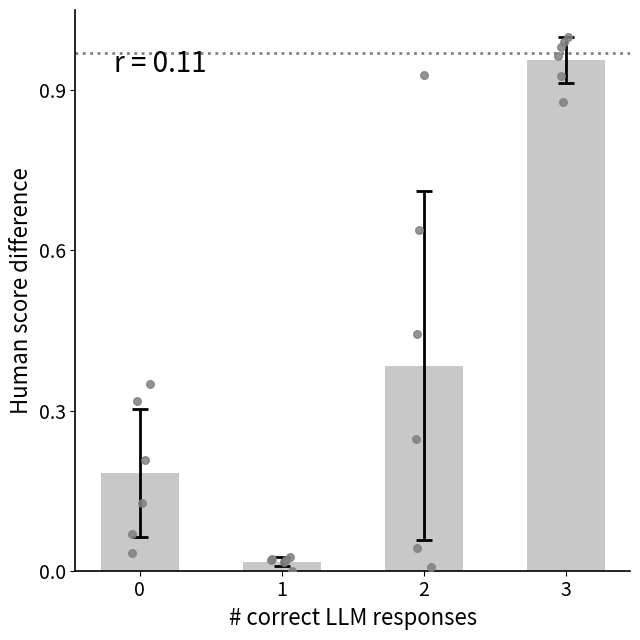

What is the change in value from 1 to 2?

+0.4